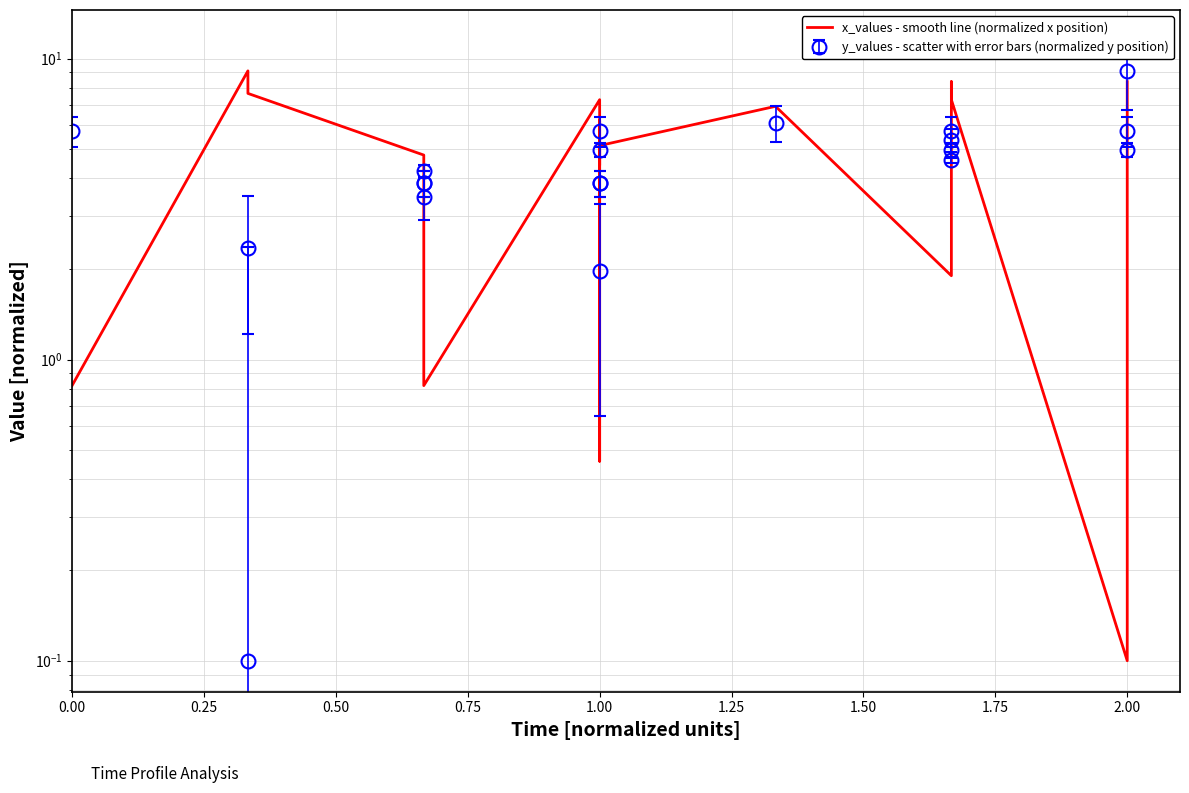

What is the value of the 20th point from the left?

8.4